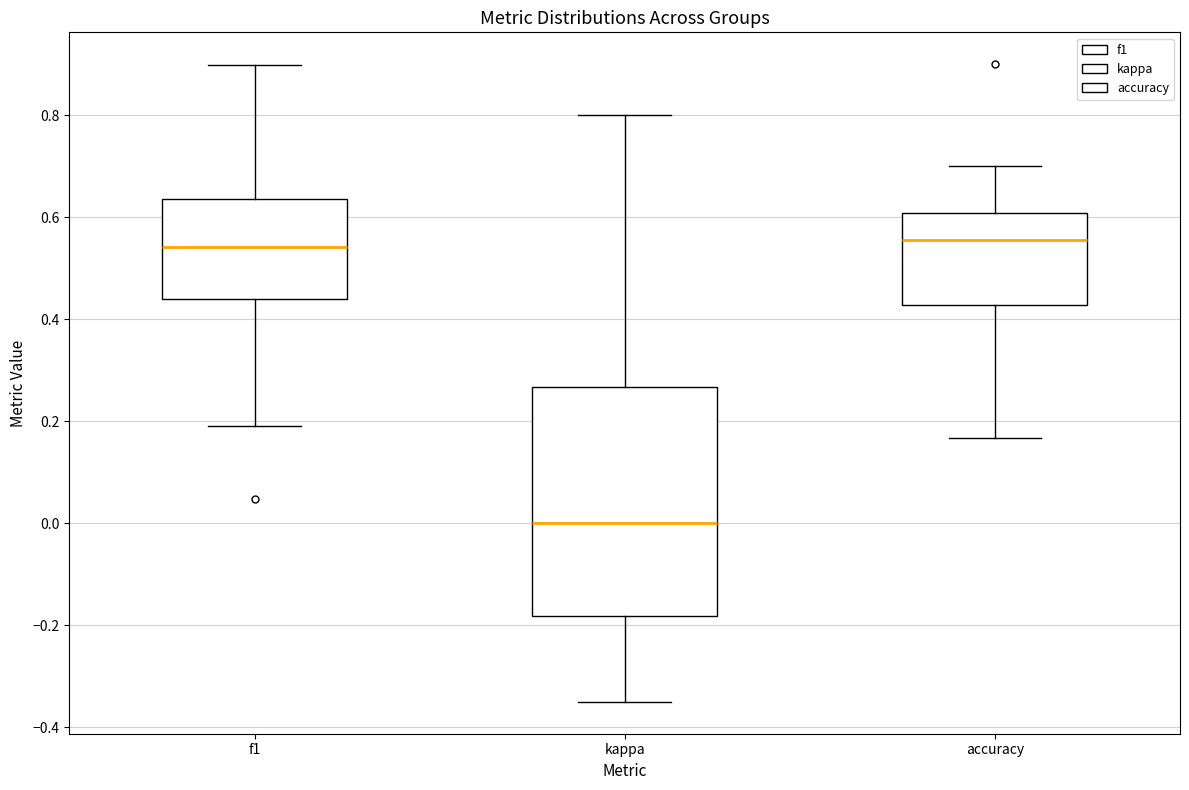

Where is the upper edge of the box for f1 on the y-axis? The values are not printed on the chart, so give them approximately, as read against the axis.

0.64